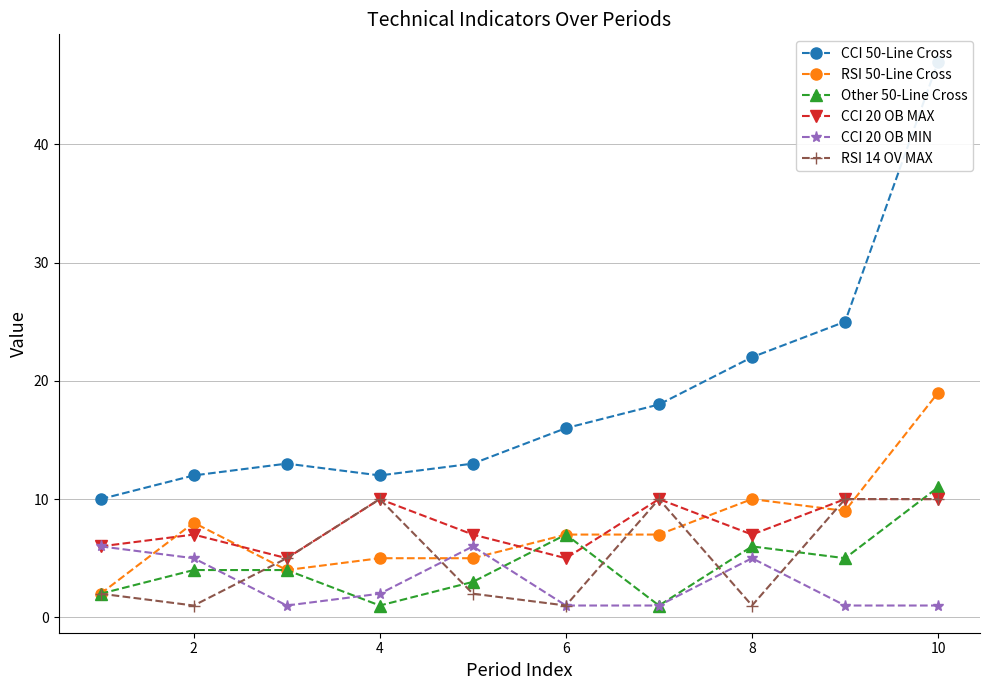

At which category does Other 50-Line Cross reach its first local valley?

4